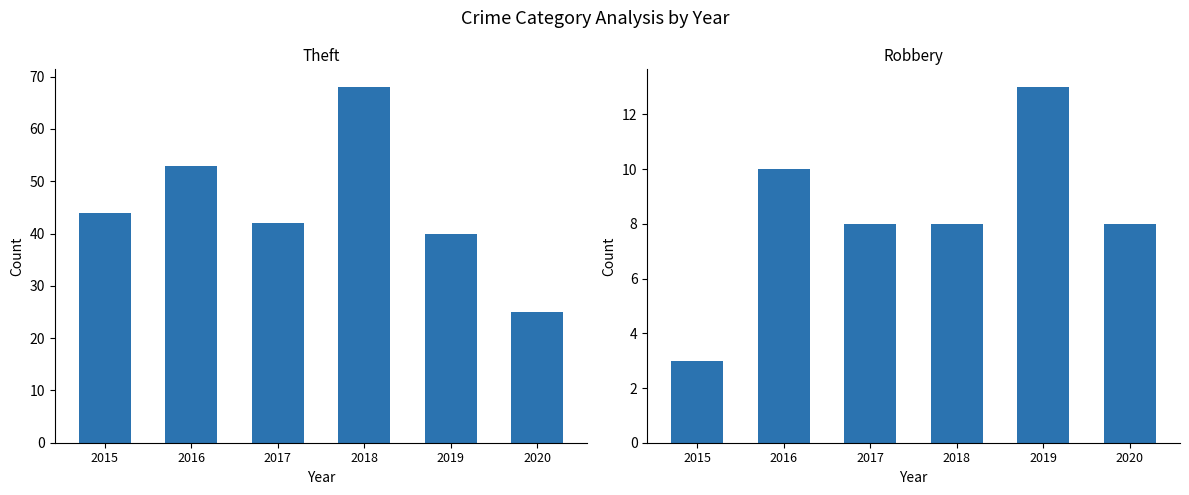

The value of Robbery at 2016 is 10. True or false?

True